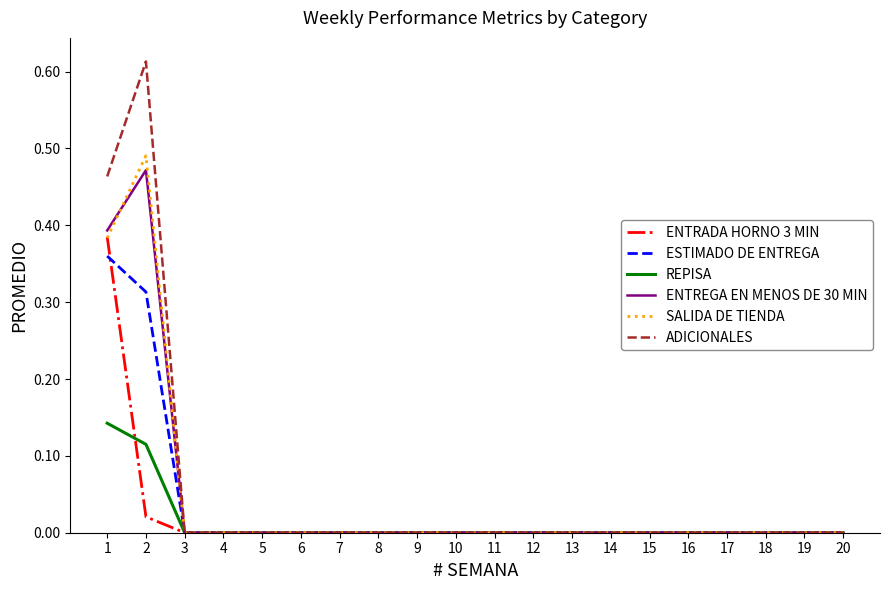

Which series has the largest range (max minus min)?

ADICIONALES